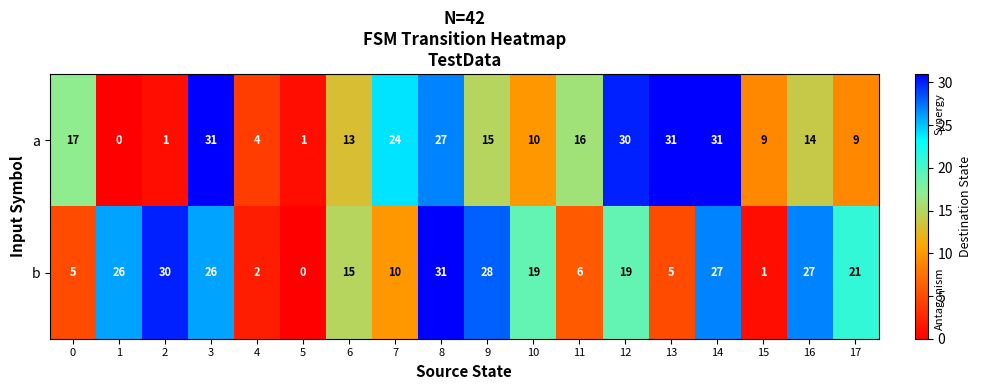

Which series changed the most between 14 and 15?

b